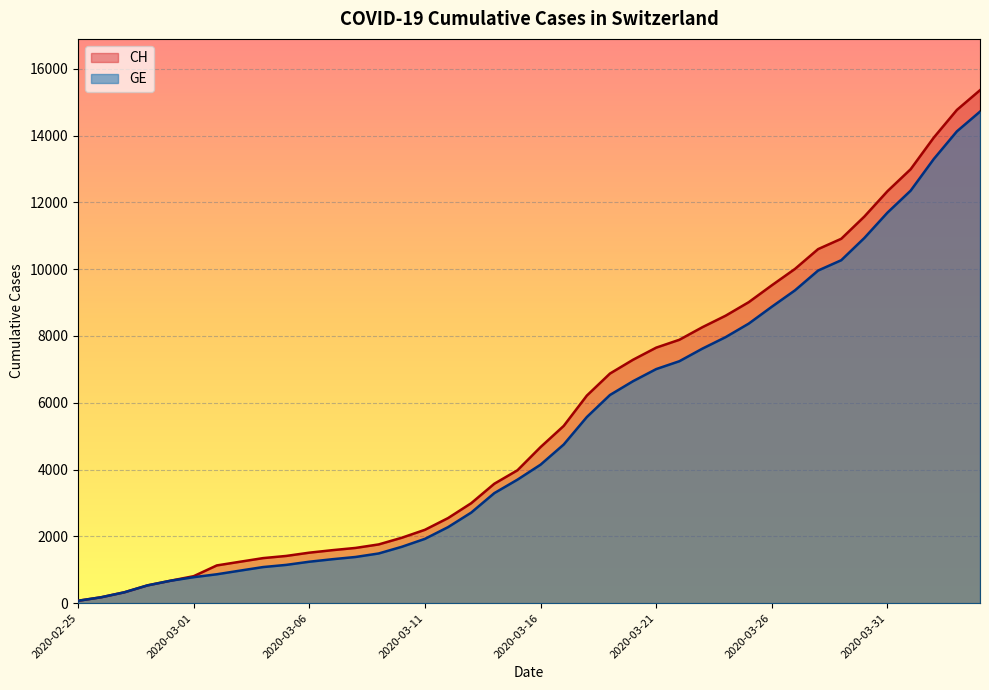

What is the label of the 40th point from the right?

2020-02-25